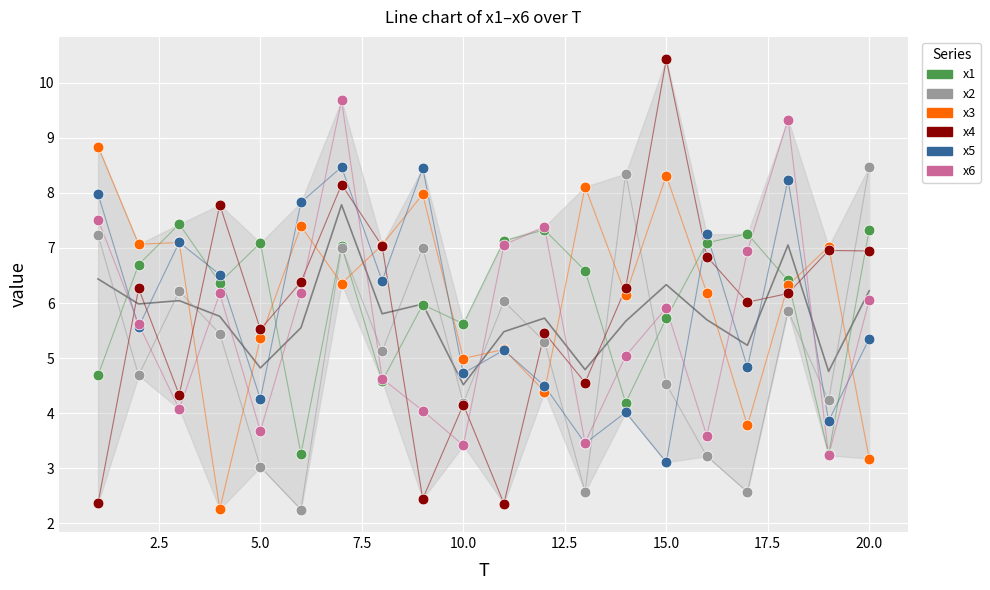

Which series contains the highest Y value?

x4